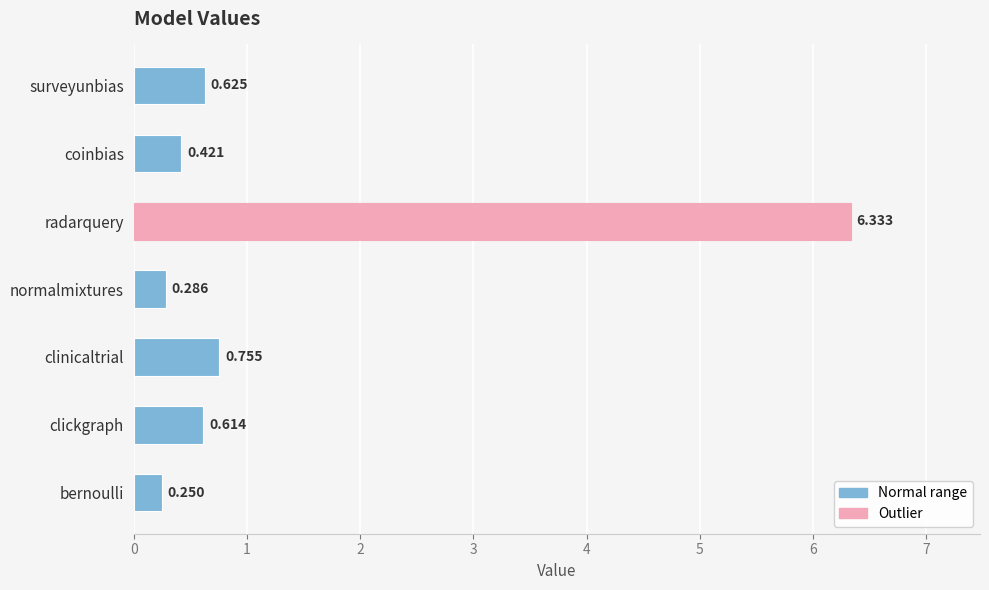

What is the difference between the maximum and minimum values?

6.1